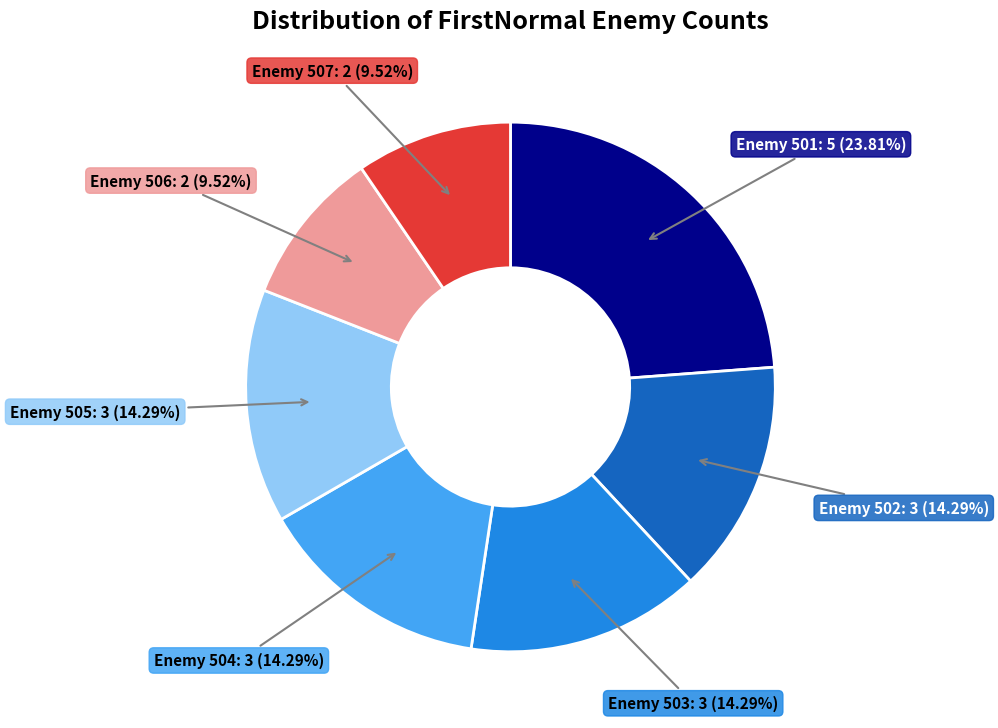

To the nearest percent, what is the average slice percentage?

14%